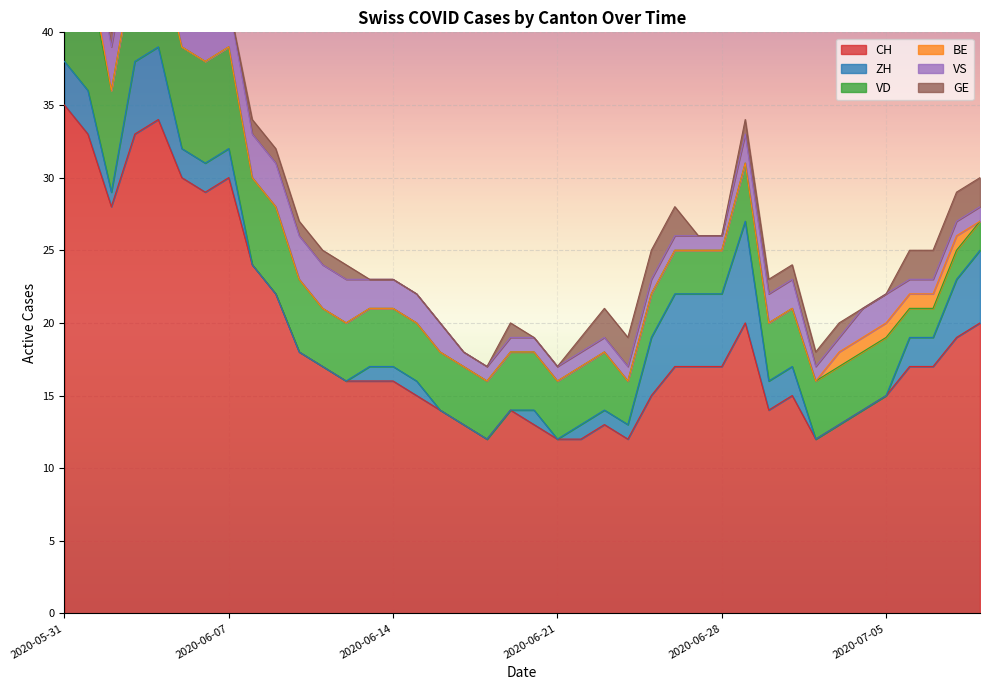

List the series in order of their peak value, highest first.

CH, VD, ZH, VS, GE, BE